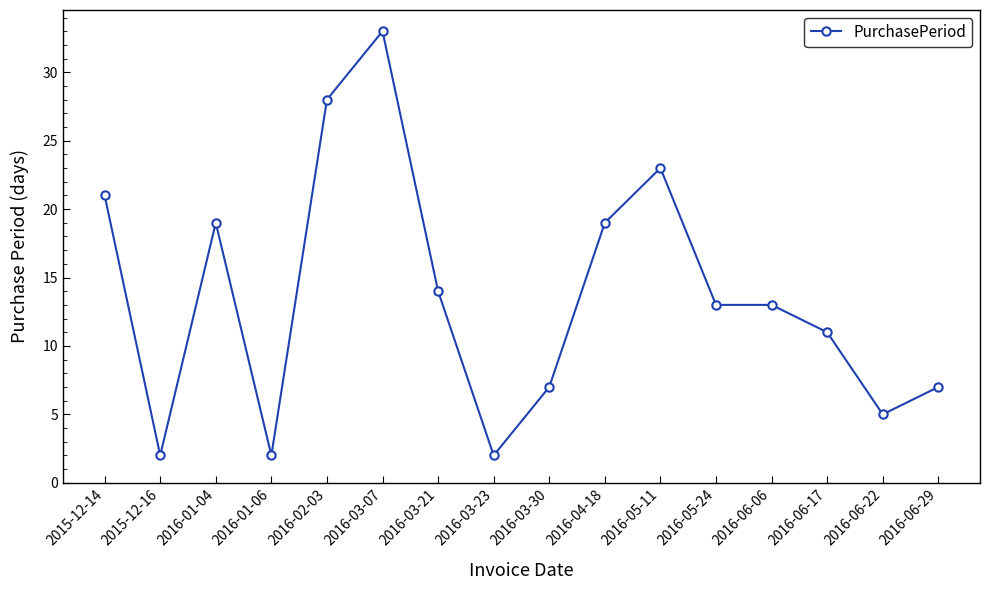

What position from the right is 2016-04-18?

7